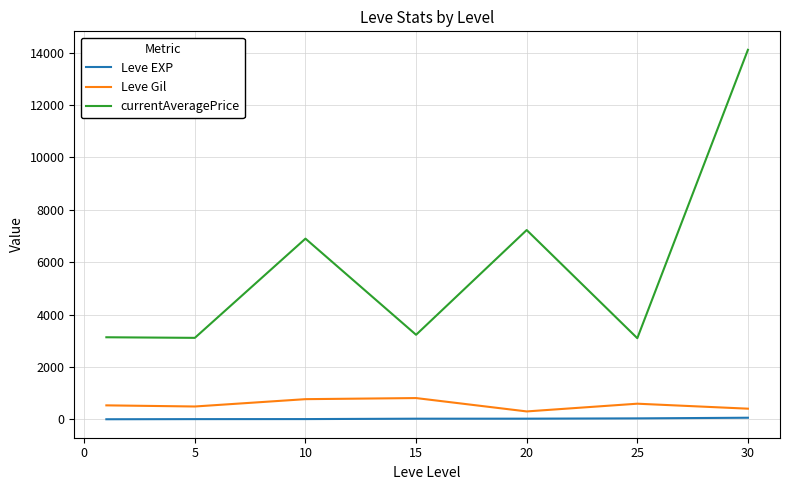

Which series has the widest spread of values?

currentAveragePrice